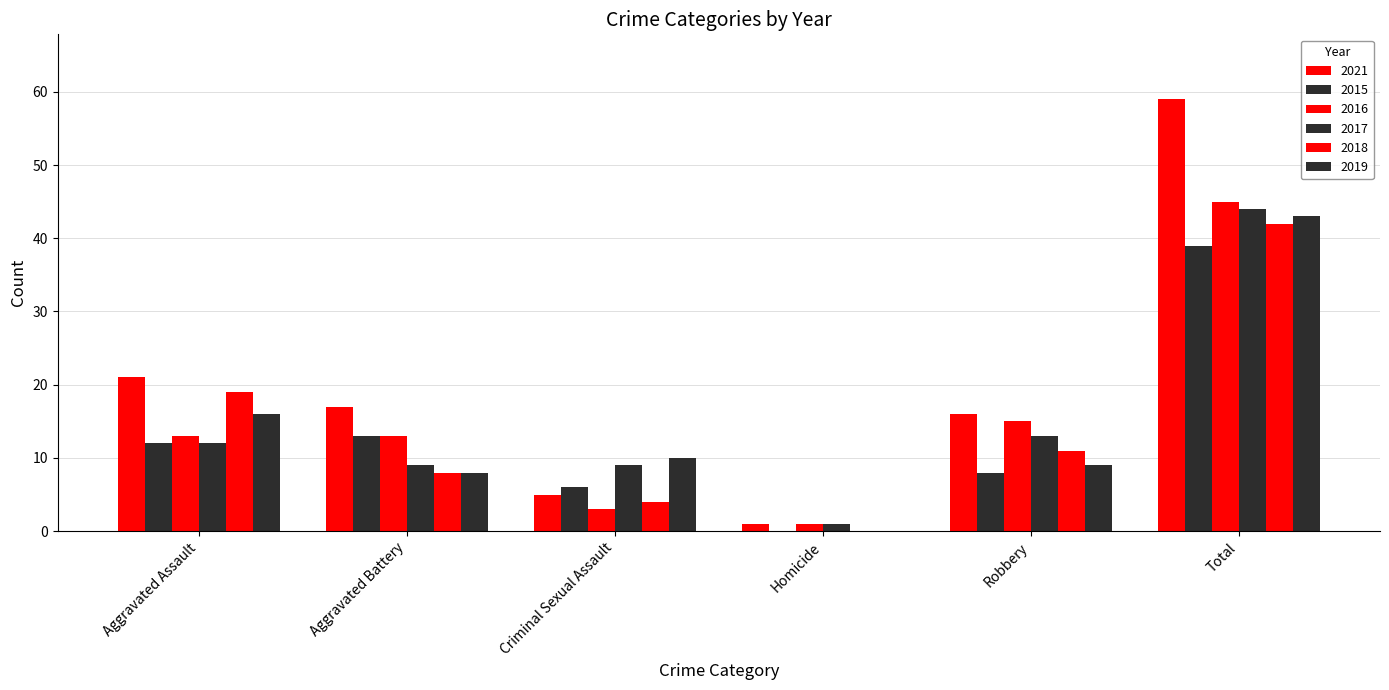

Is the value of 2015 at Aggravated Assault greater than the value of 2016 at Total?

No